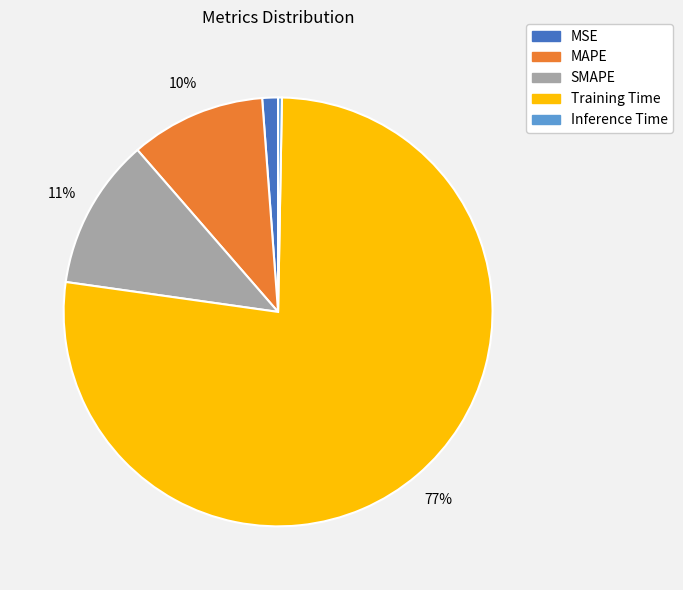

To the nearest percent, what is the difference between the MAPE and MSE slice percentages?

9%